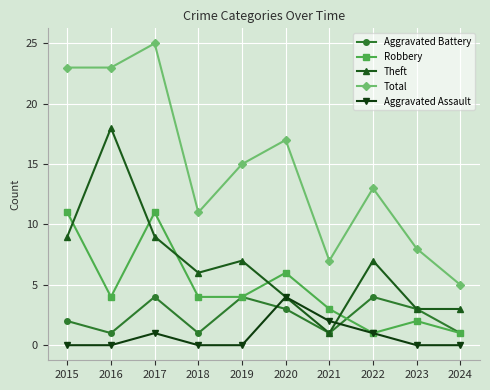

True or false: Robbery has more than 0 interior local peaks.

True